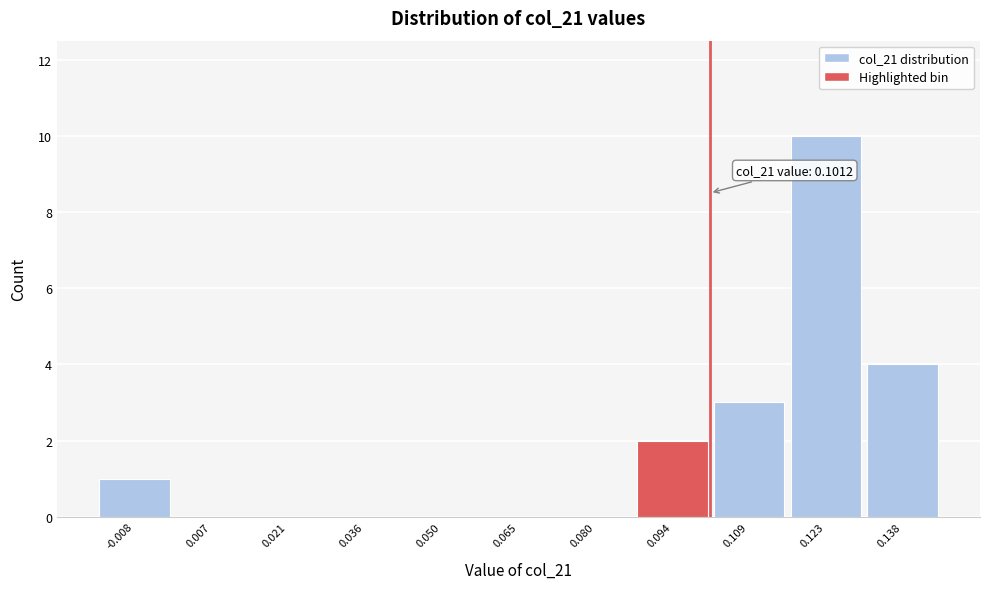

Over which range of the x-axis is the bar tallest?

0.116 to 0.130